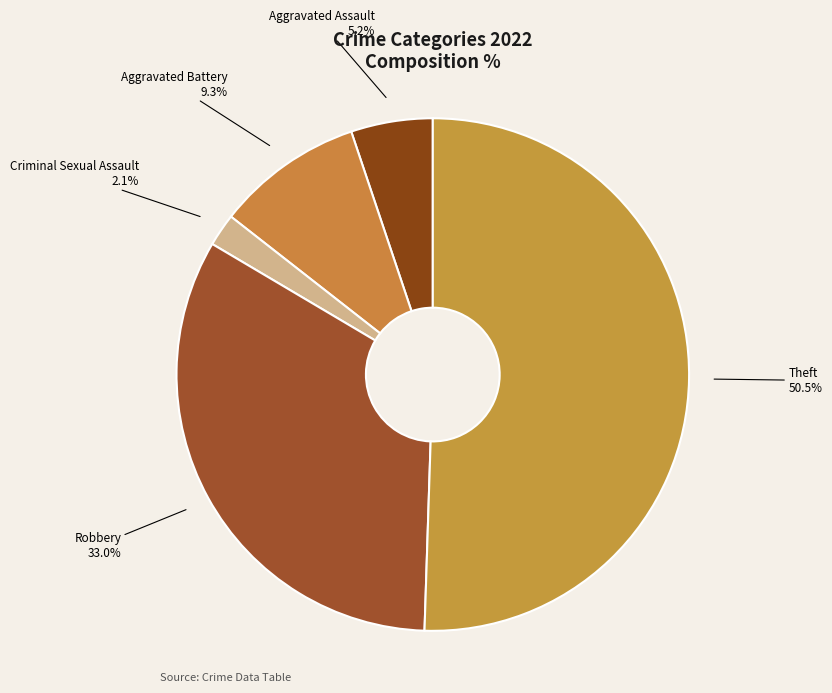

To the nearest percent, what is the average slice percentage?

20%